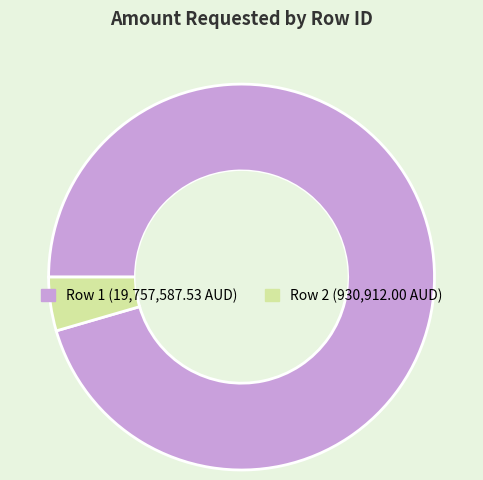

Is there any slice that represents more than half of the pie?

Yes